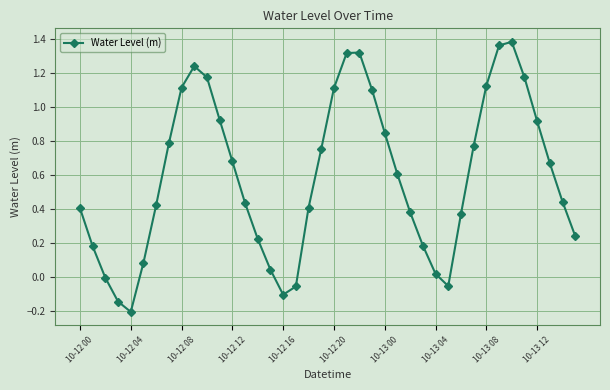

What is the average value?

0.6